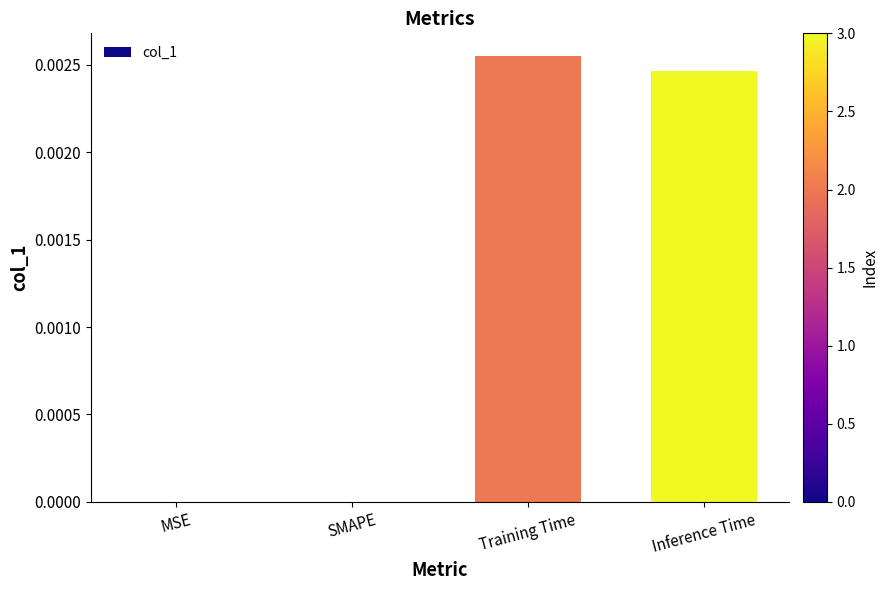

Between Inference Time and Training Time, which is larger?

Training Time